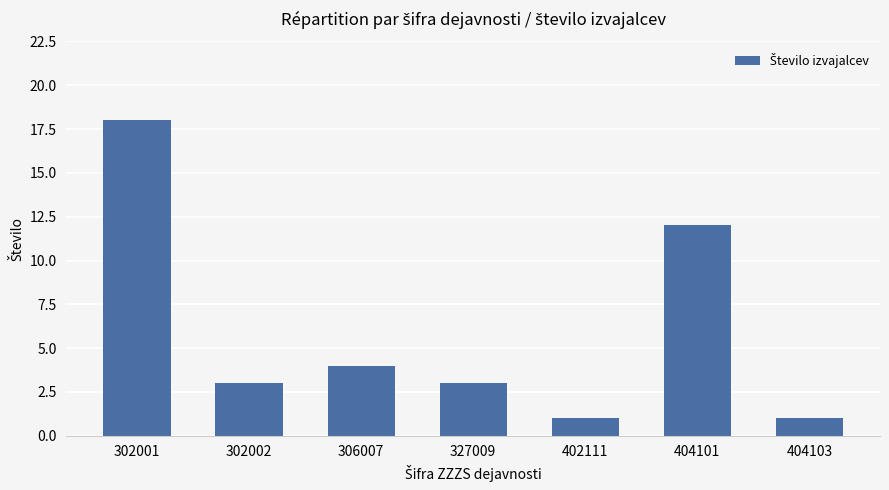

Count the values in the range 1 to 12.

6